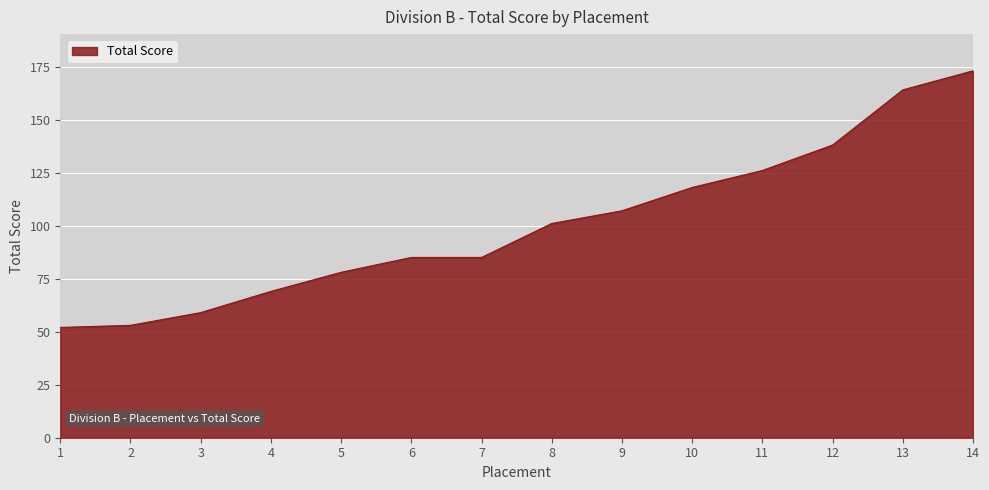

True or false: the data has more than 1 interior local peaks.

False